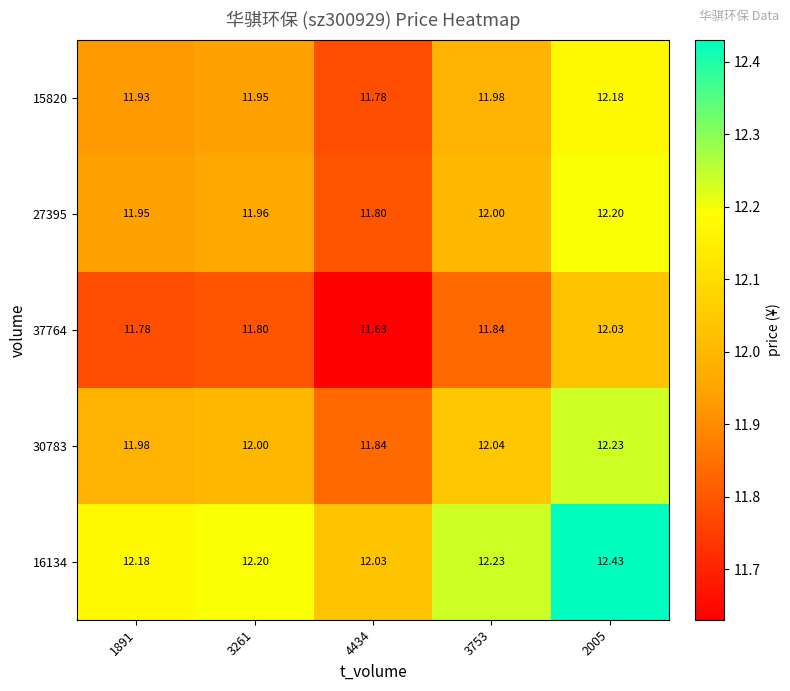

At how many categories does at least one series exceed 12?

5